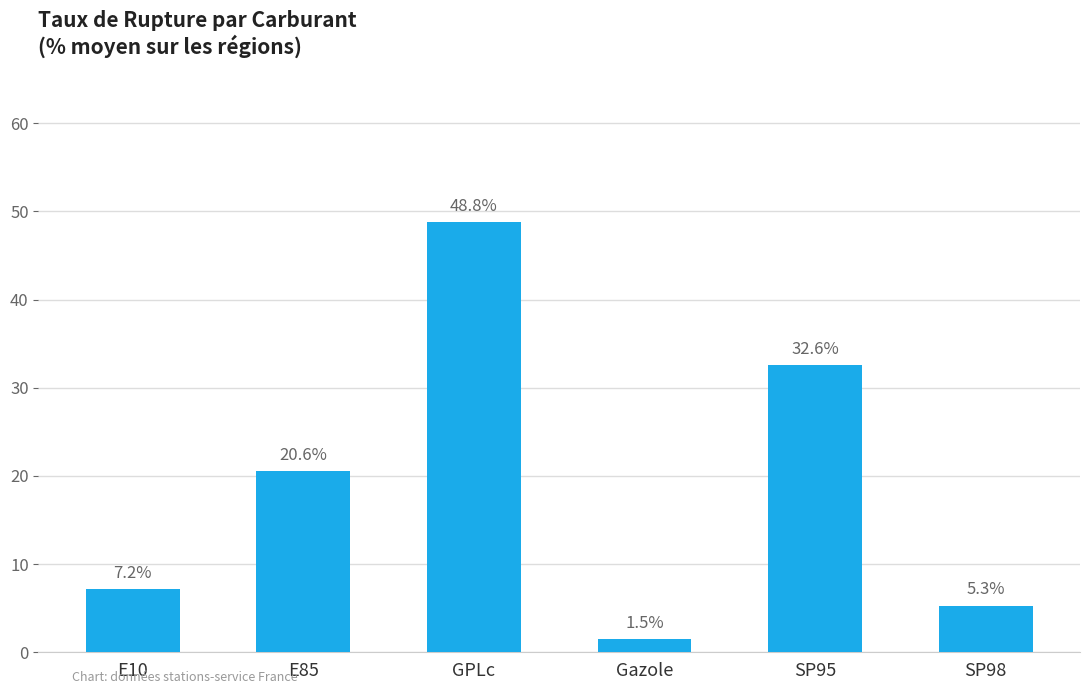

The chart shows a value of 20.6 at E85. True or false?

True